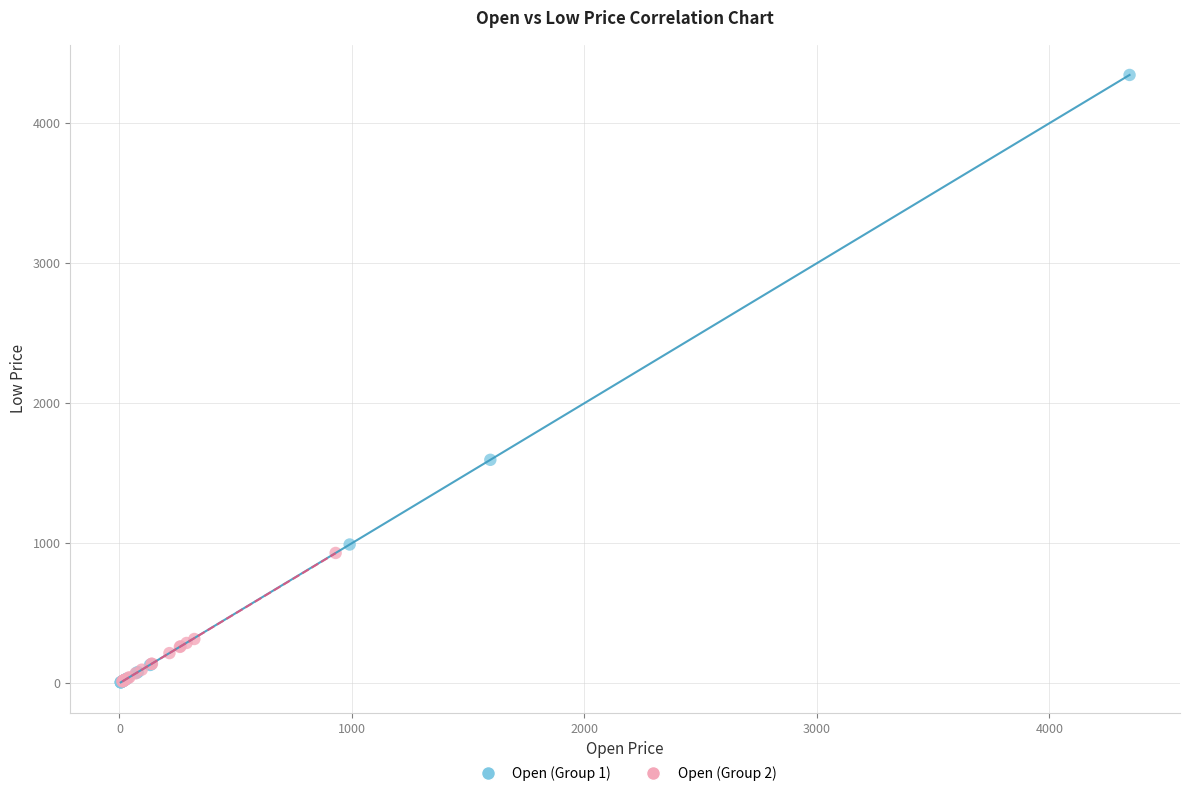

Which series contains the highest Y value?

Open (Group 1)